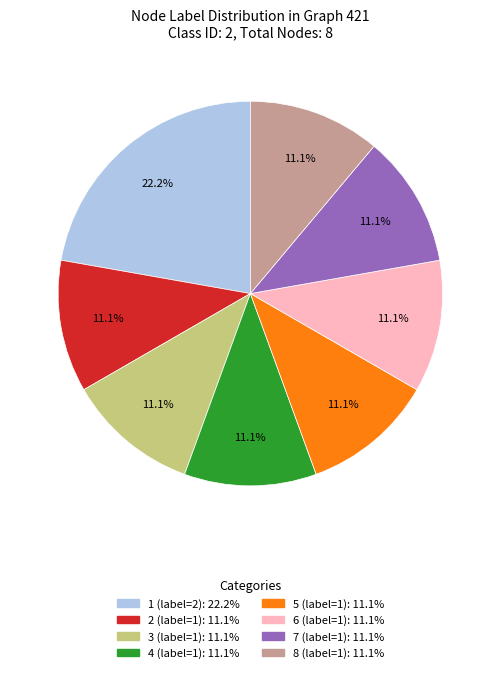

Is there any slice that represents more than half of the pie?

No